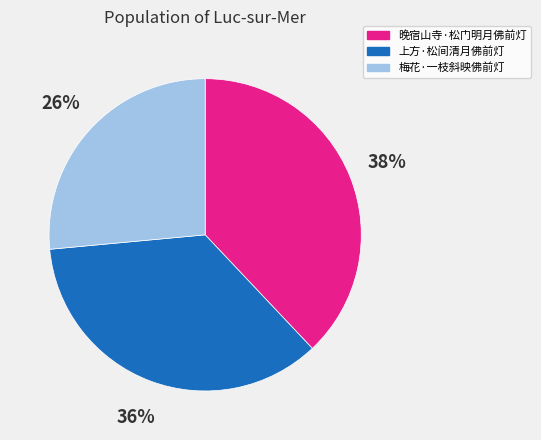

Is the sum of 梅花·一枝斜映佛前灯 and 晚宿山寺·松门明月佛前灯 greater than half?

Yes